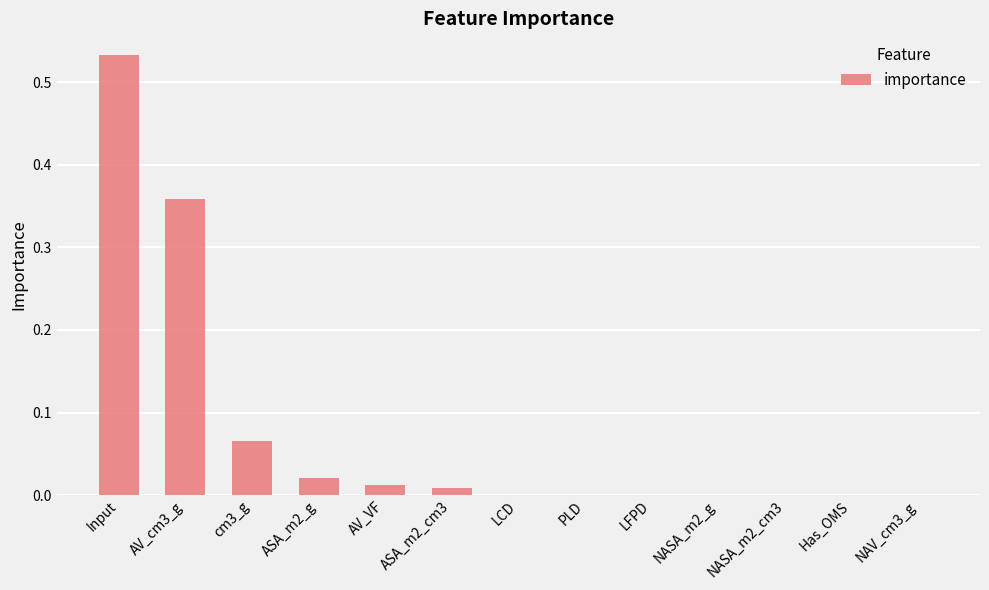

Is it true that the value at NASA_m2_g is 0.0?

True